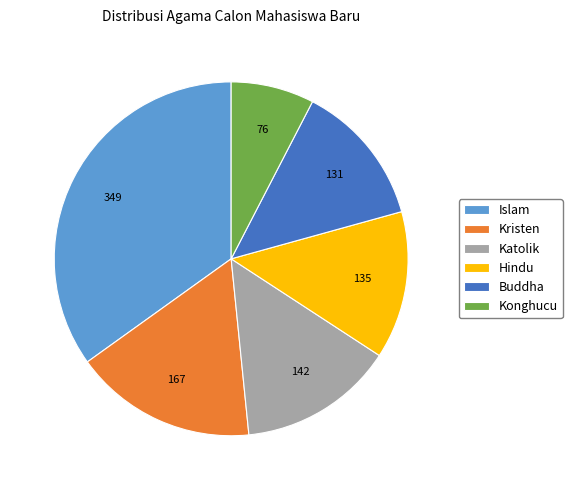

Which category has the biggest portion of the pie?

Islam